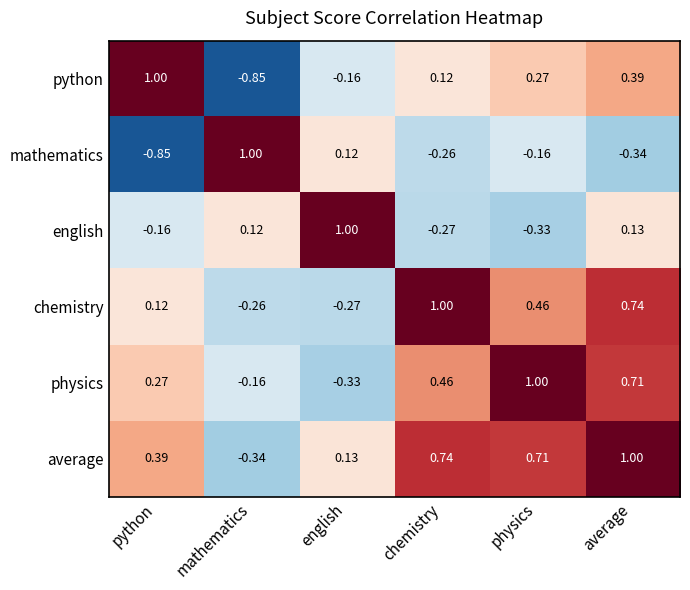

How many series are shown in this chart?

6